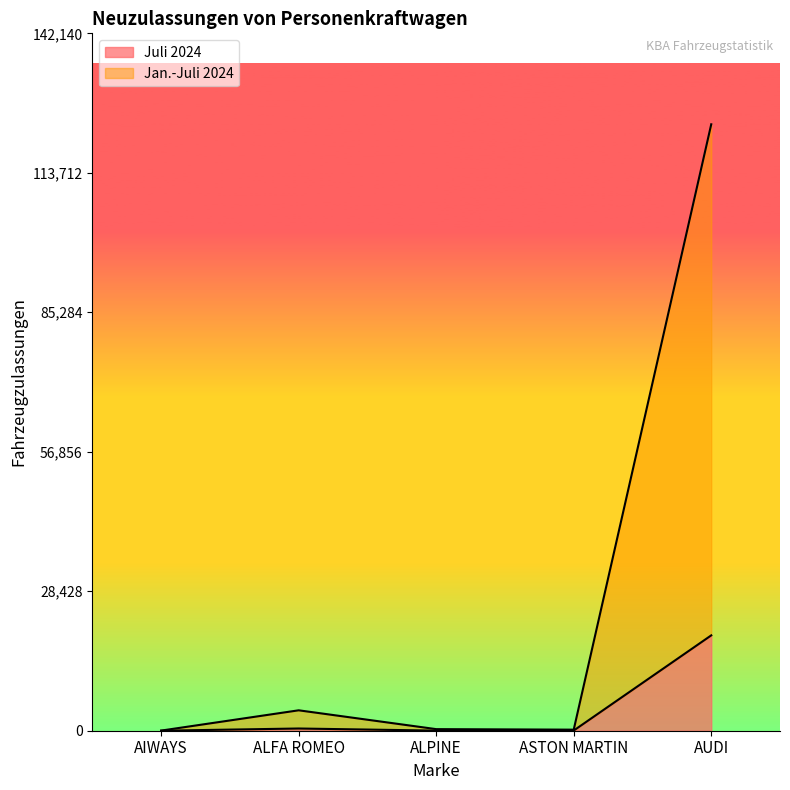

What are all the series names shown in the legend?

Juli 2024, Jan.-Juli 2024